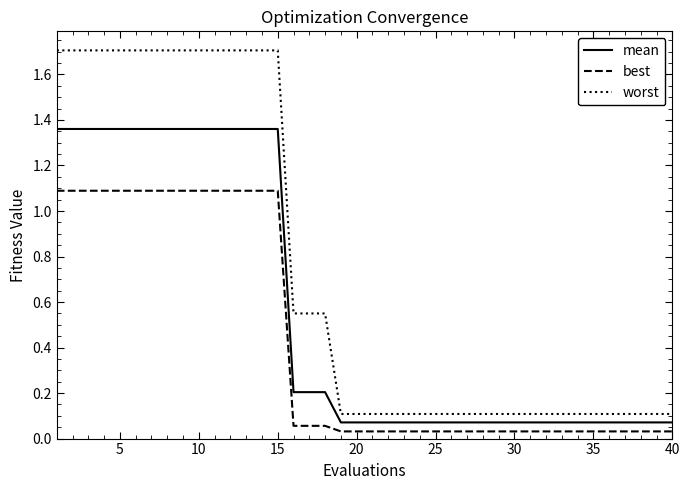

True or false: mean and worst intersect in this chart.

False